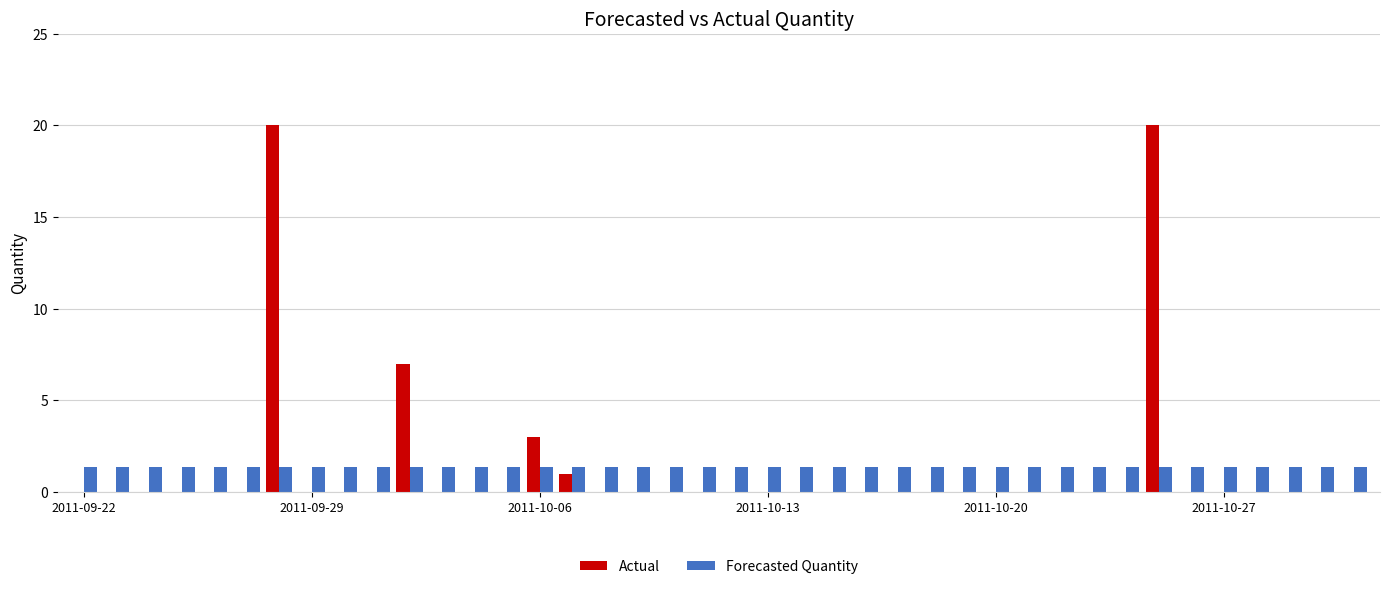

What is the average value of the Forecasted Quantity series?

1.3